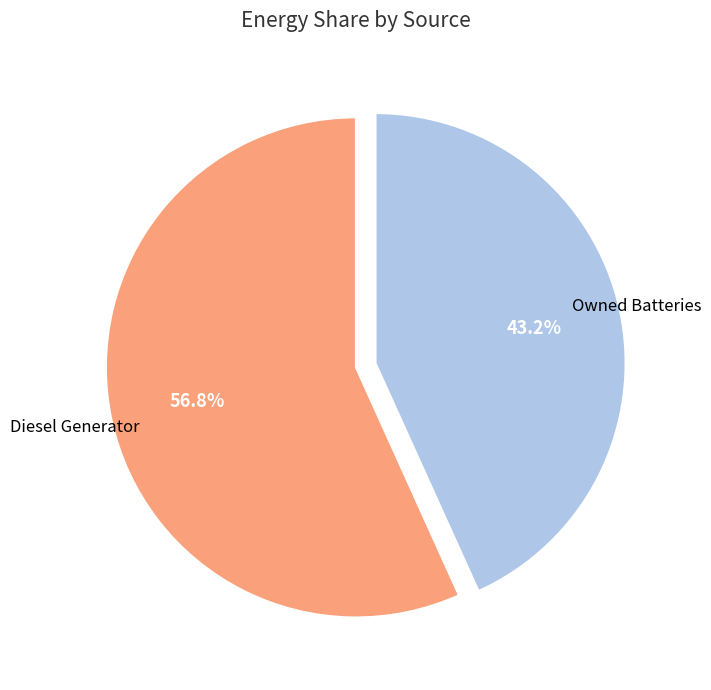

Does any single category account for the majority?

Yes